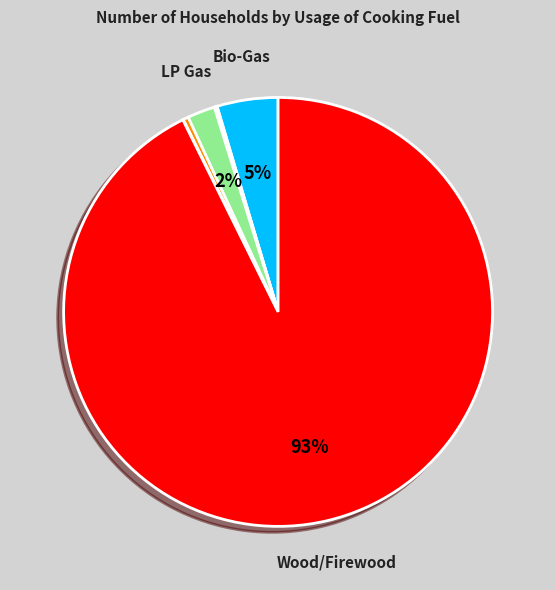

Does any single category account for the majority?

Yes